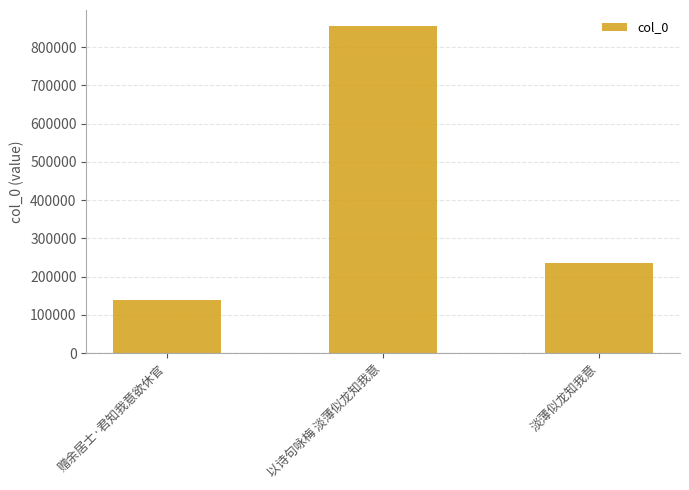

Which label corresponds to the smallest value in the chart?

赠余居士·君知我意欲休官